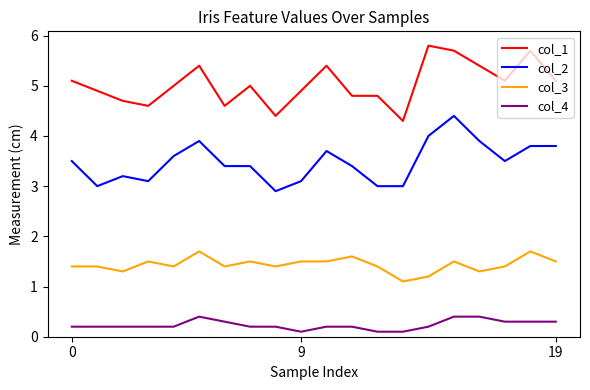

Rank the series by their maximum value, from lowest to highest.

col_4, col_3, col_2, col_1